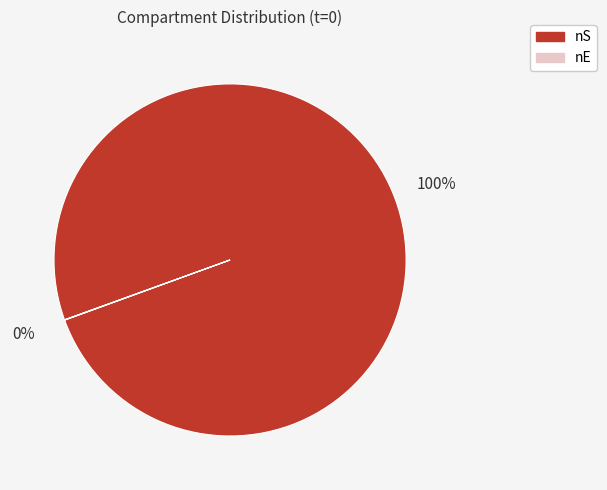

True or false: nS accounts for 100% of the total.

True